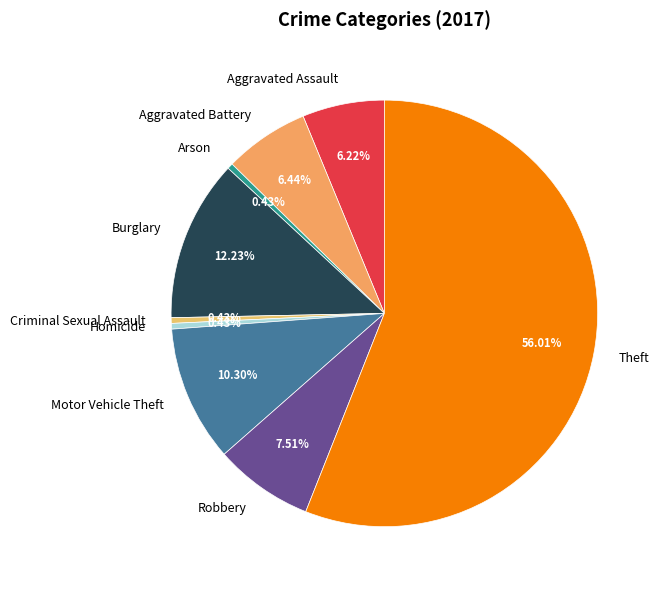

To the nearest percent, what is the combined percentage of Theft and Robbery?

64%